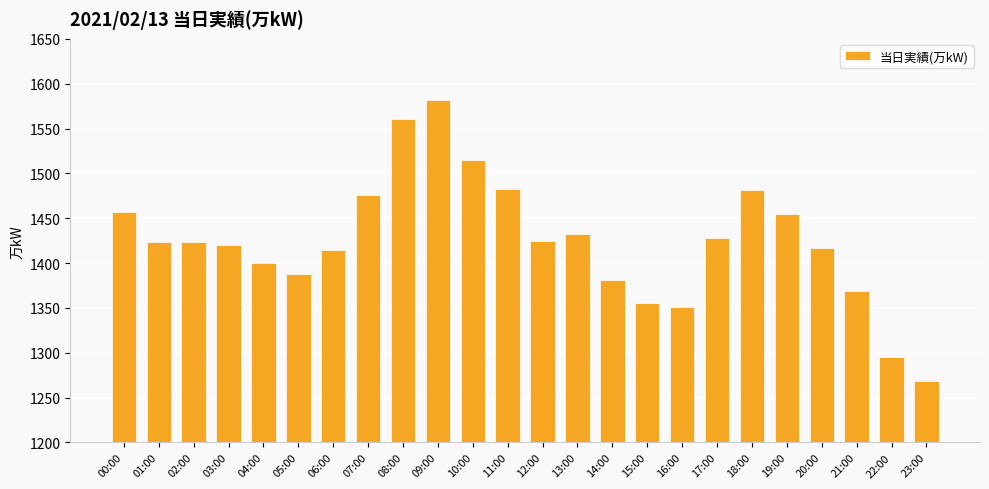

What is the change in value from 06:00 to 19:00?

+40